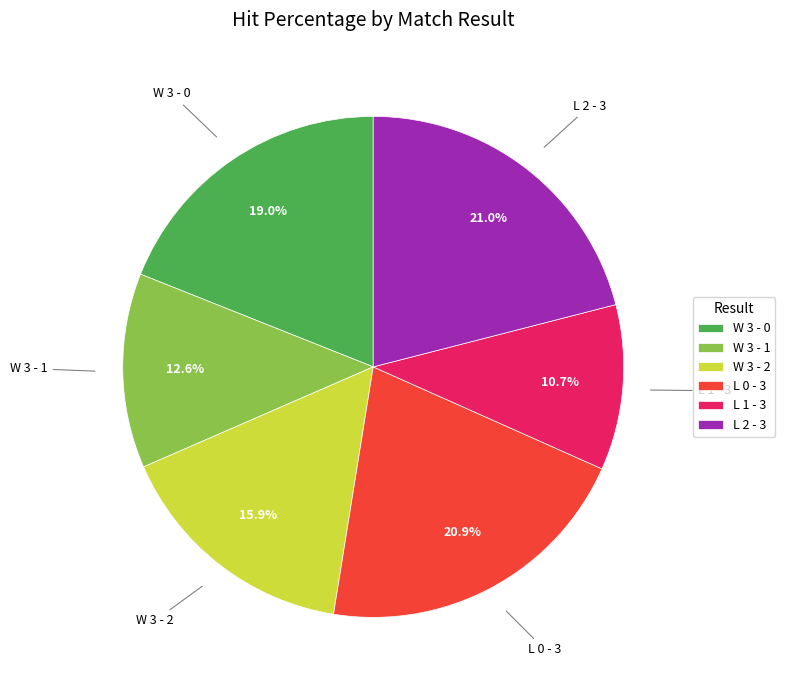

Between W 3 - 1 and L 2 - 3, which is larger?

L 2 - 3